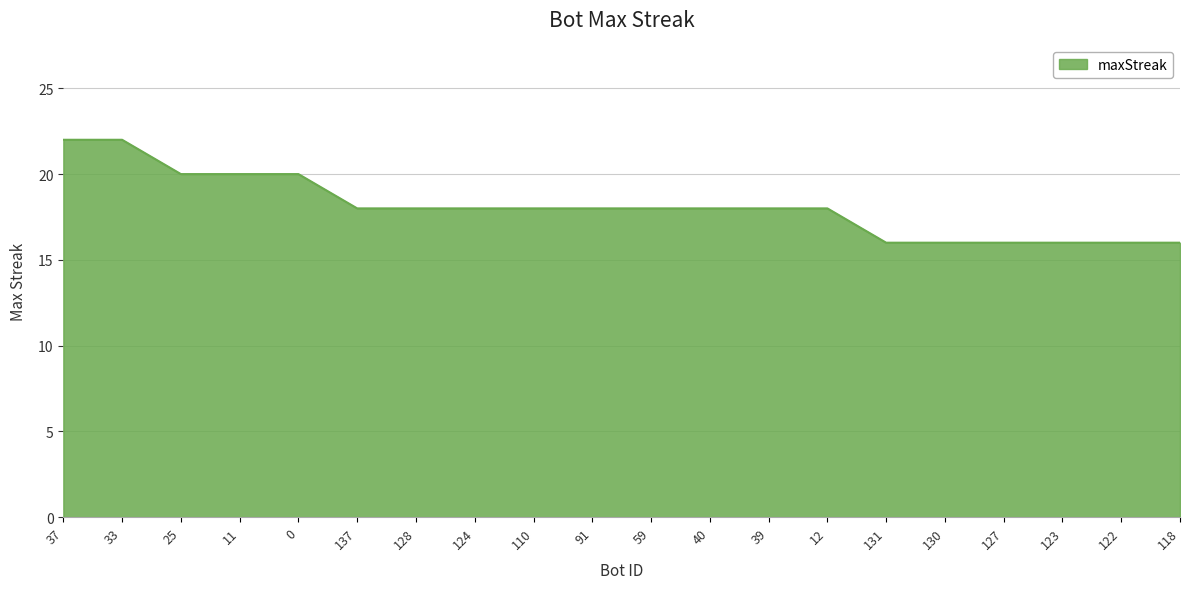

True or false: the data shows 6 at 130.

False